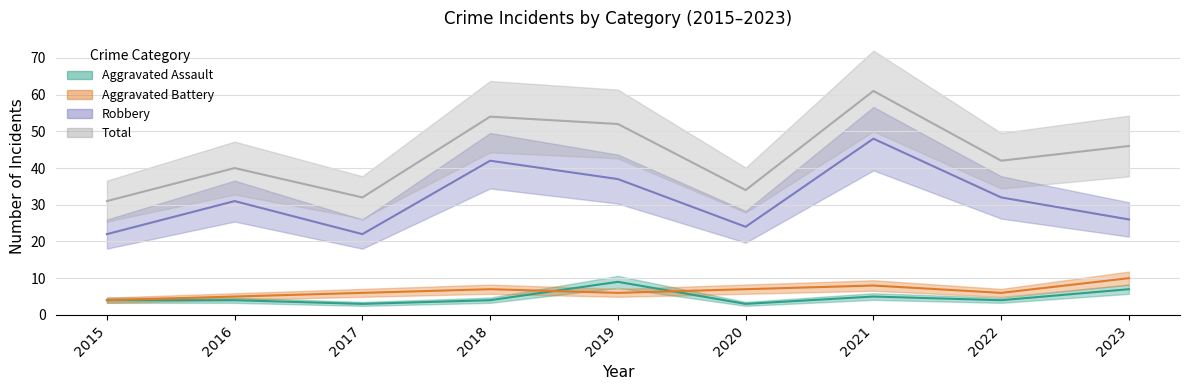

Reading left to right, extract all data points from this chart.

Aggravated Assault: 4	4	3	4	9	3	5	4	7
Aggravated Battery: 4	5	6	7	6	7	8	6	10
Robbery: 22	31	22	42	37	24	48	32	26
Total: 31	40	32	54	52	34	61	42	46